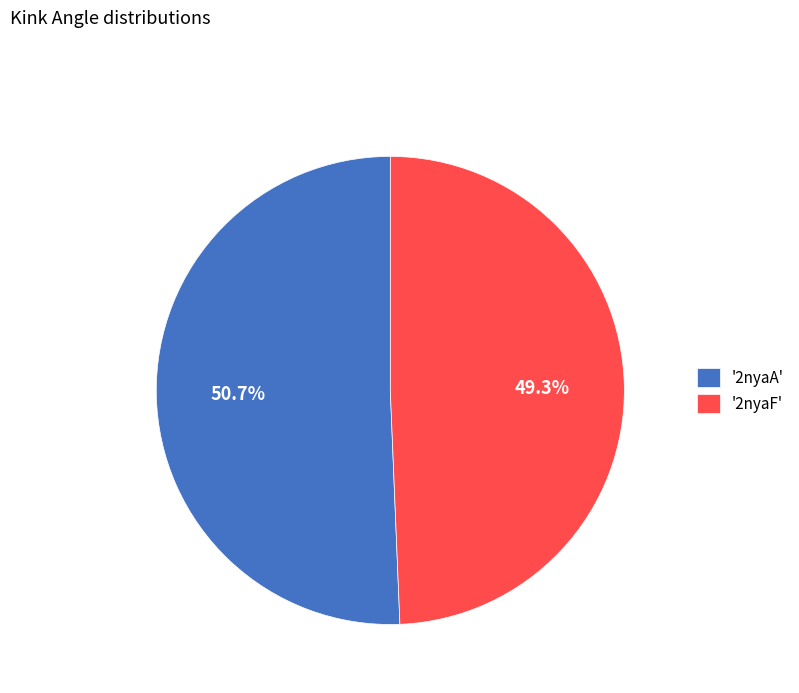

Which has a higher value, '2nyaF' or '2nyaA'?

'2nyaA'